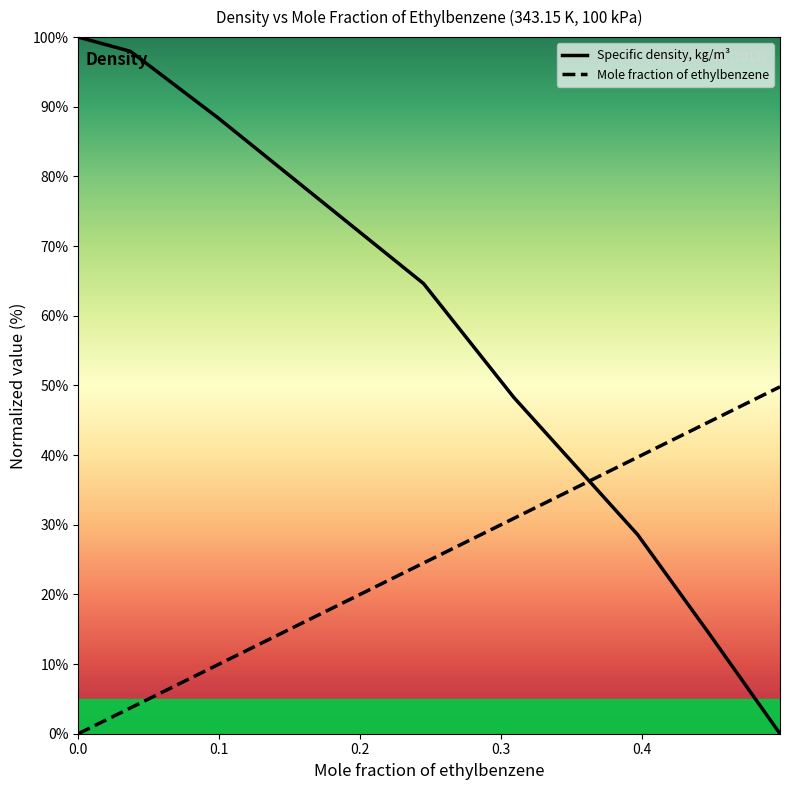

How many data points in Specific density, kg/m³ are less than 64?

4